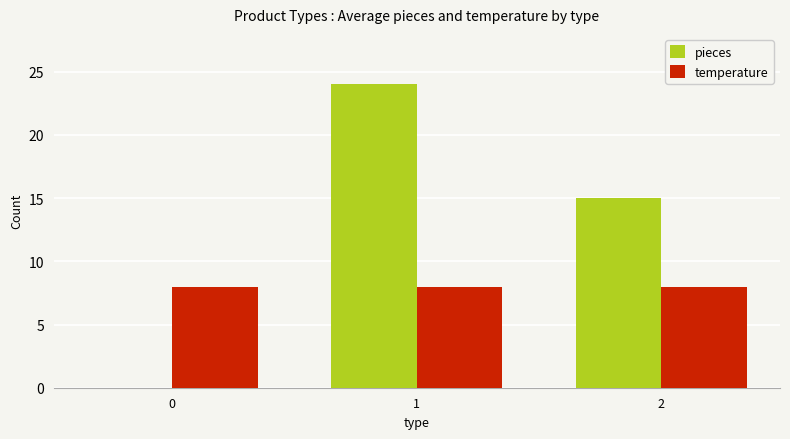

Which series has the largest range (max minus min)?

pieces